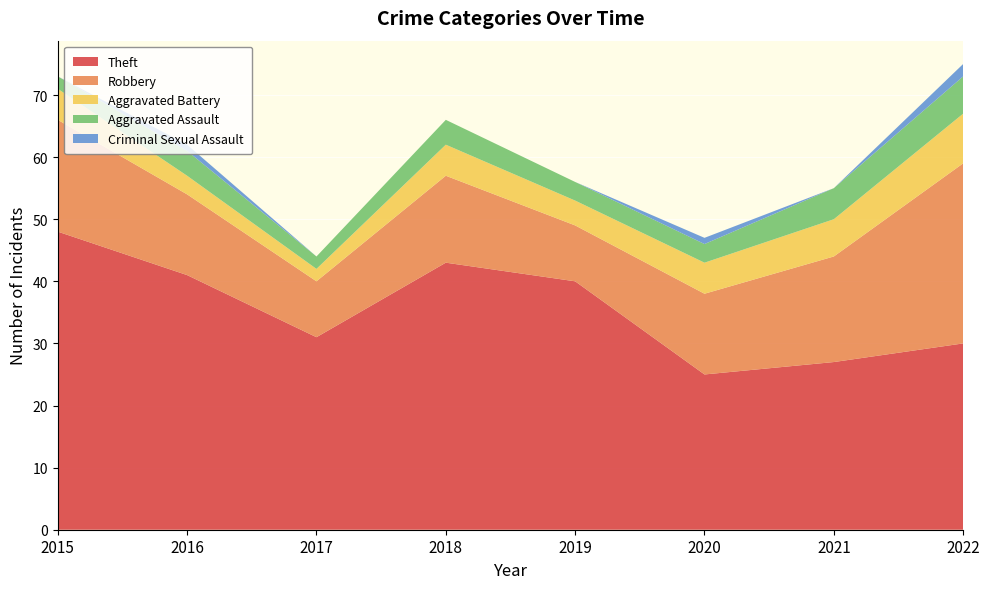

Reading right to left, what are all the values shown in this chart?

Theft: 30	27	25	40	43	31	41	48
Robbery: 29	17	13	9	14	9	13	18
Aggravated Battery: 8	6	5	4	5	2	3	5
Aggravated Assault: 6	5	3	3	4	2	4	2
Criminal Sexual Assault: 2	0	1	0	0	0	1	0